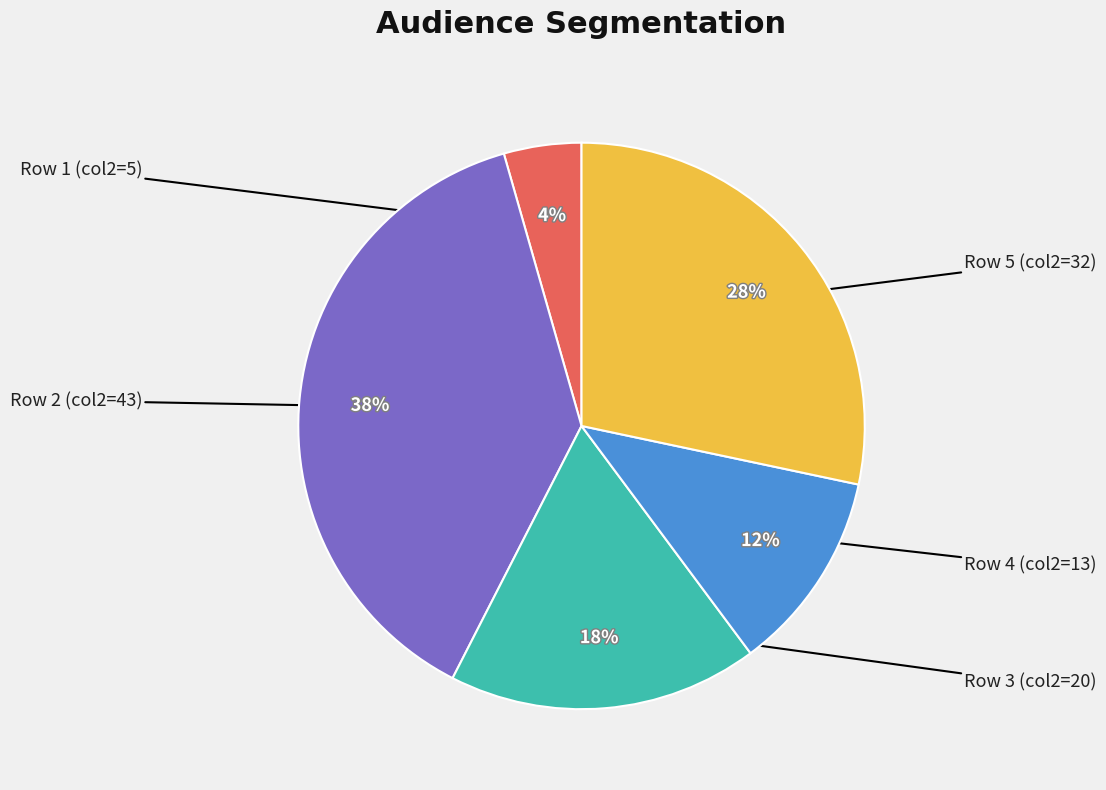

To the nearest percent, what is the difference between the largest and smallest slice percentages?

34%